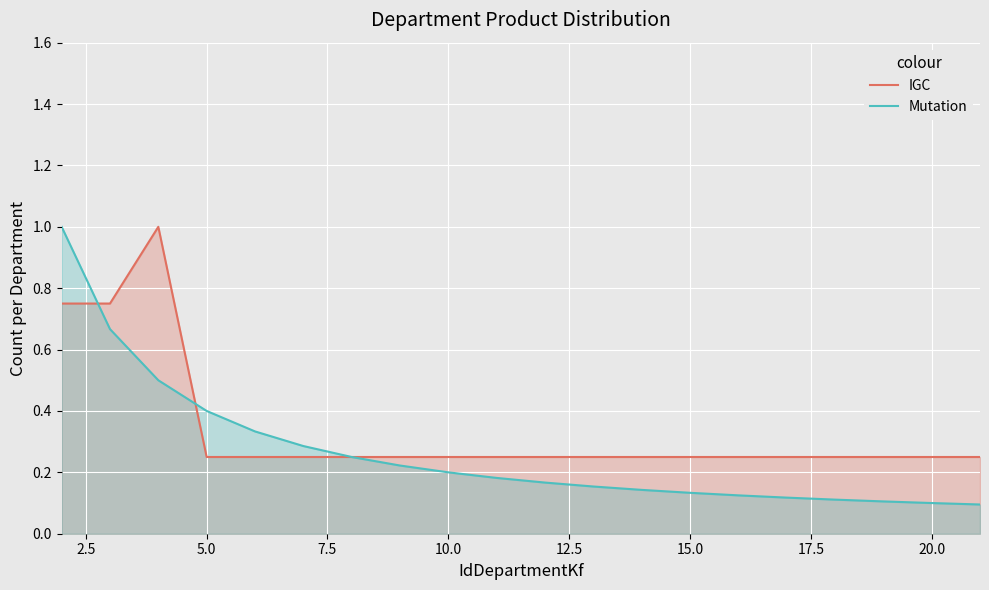

How many lines are shown in the chart?

2